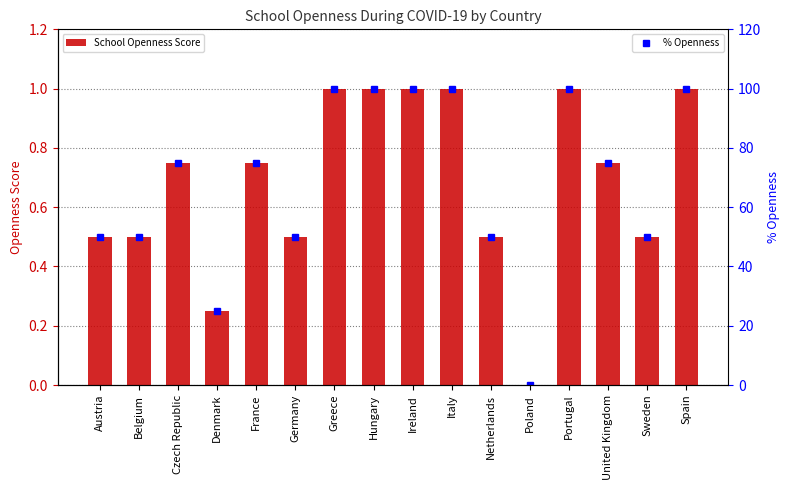

Reading left to right, extract all data points from this chart.

School Openness Score: Austria=0.5	Belgium=0.5	Czech Republic=0.8	Denmark=0.2	France=0.8	Germany=0.5	Greece=1.0	Hungary=1.0	Ireland=1.0	Italy=1.0	Netherlands=0.5	Poland=0.0	Portugal=1.0	United Kingdom=0.8	Sweden=0.5	Spain=1.0
% Openness: Austria=50.0	Belgium=50.0	Czech Republic=75.0	Denmark=25.0	France=75.0	Germany=50.0	Greece=100.0	Hungary=100.0	Ireland=100.0	Italy=100.0	Netherlands=50.0	Poland=0.0	Portugal=100.0	United Kingdom=75.0	Sweden=50.0	Spain=100.0